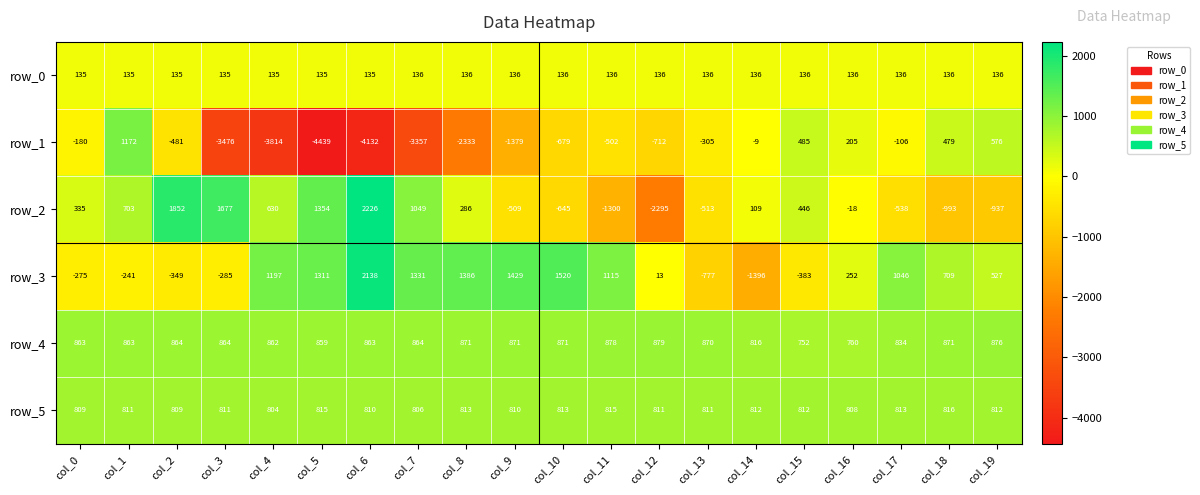

Is it true that row_3 equals 1436 at col_6?

False